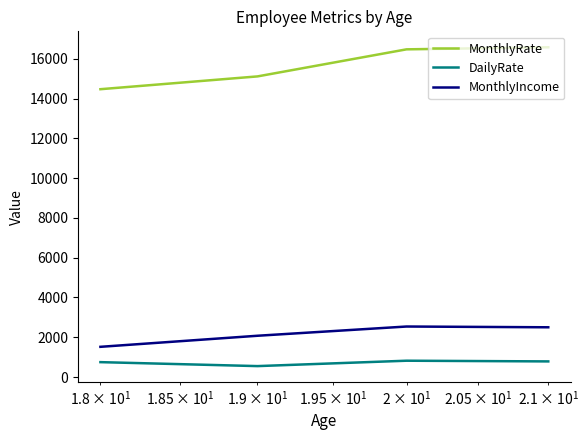

How many categories are shown in the chart?

4